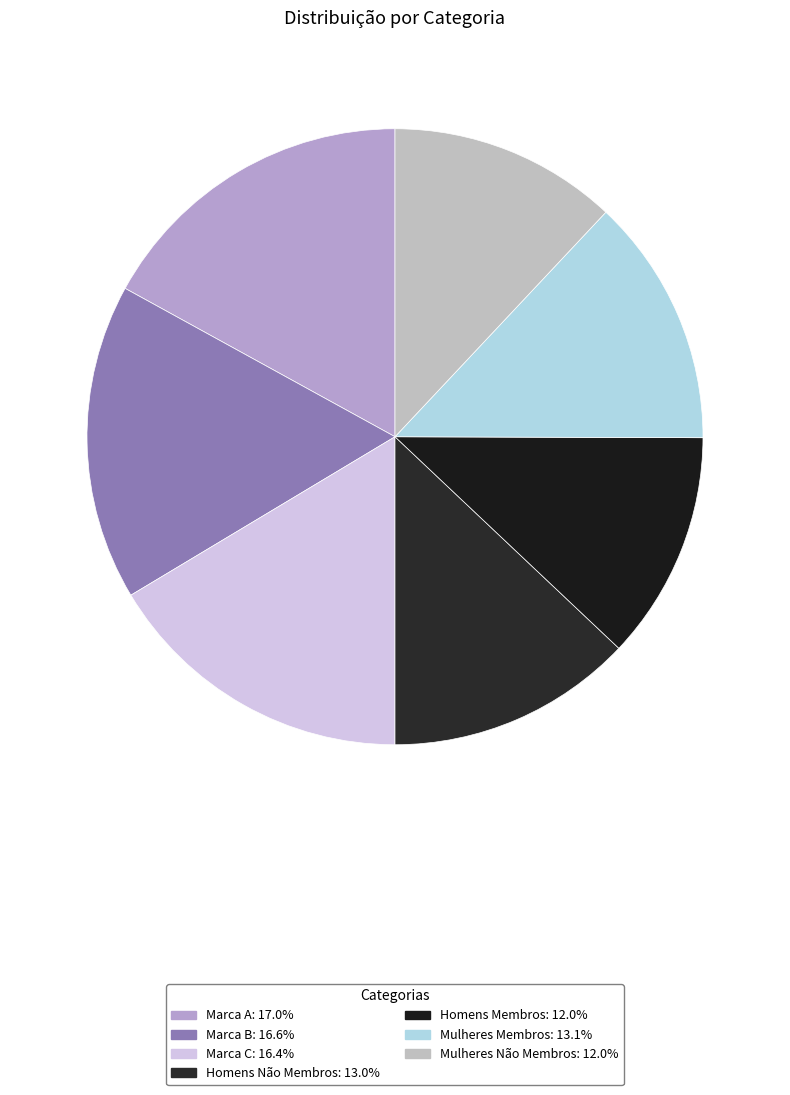

True or false: Marca C accounts for 31% of the total.

False